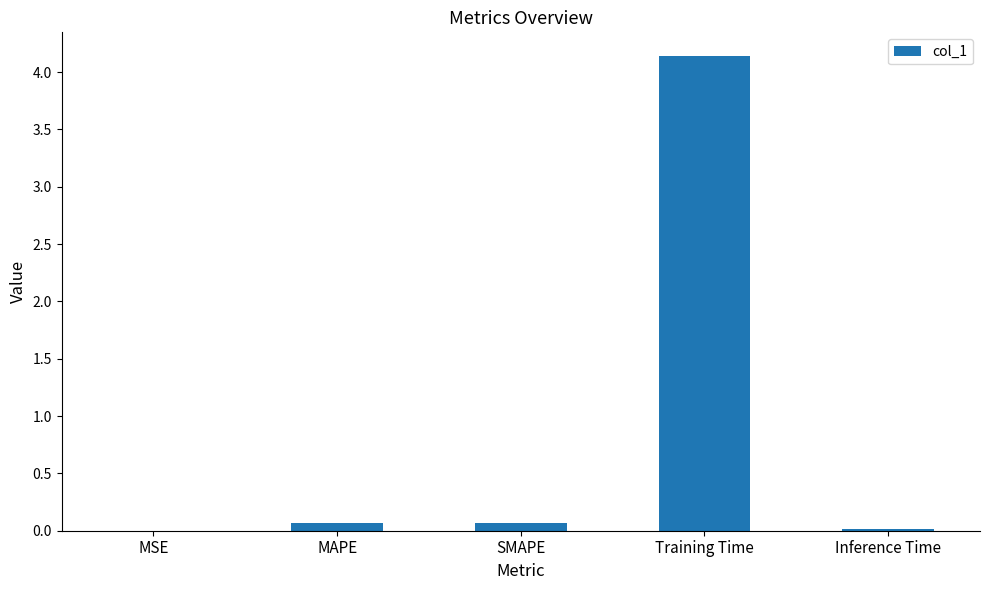

Count the number of categories in the chart.

5